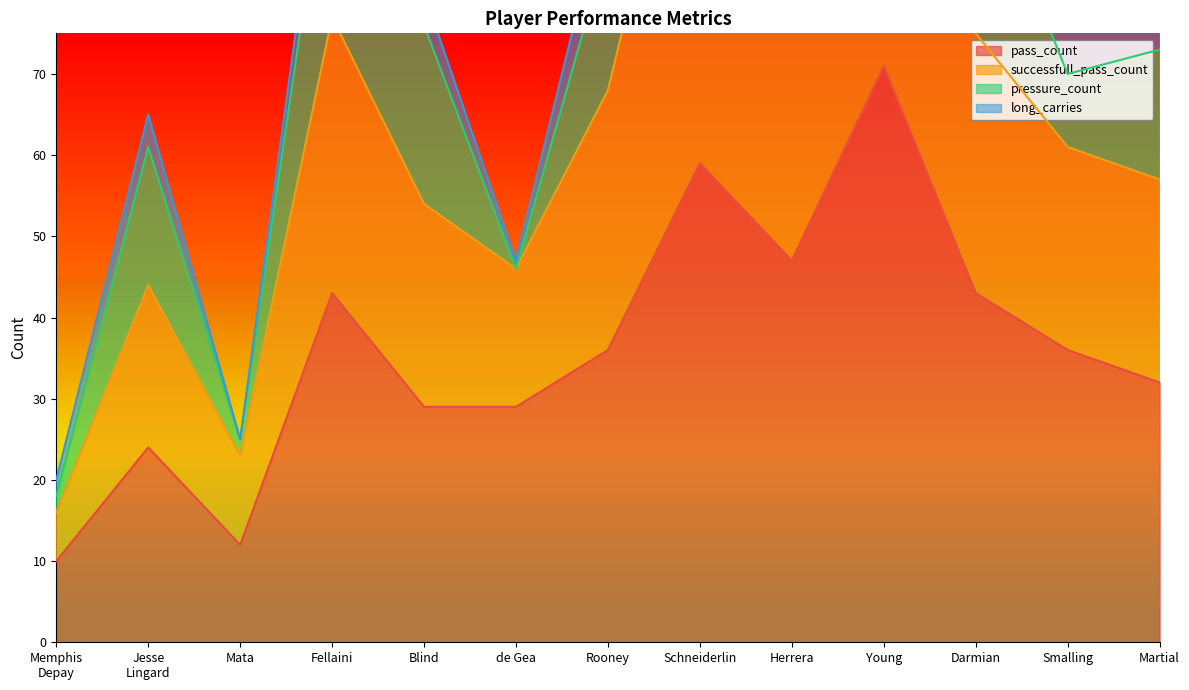

True or false: pass_count and successfull_pass_count cross at least once.

False